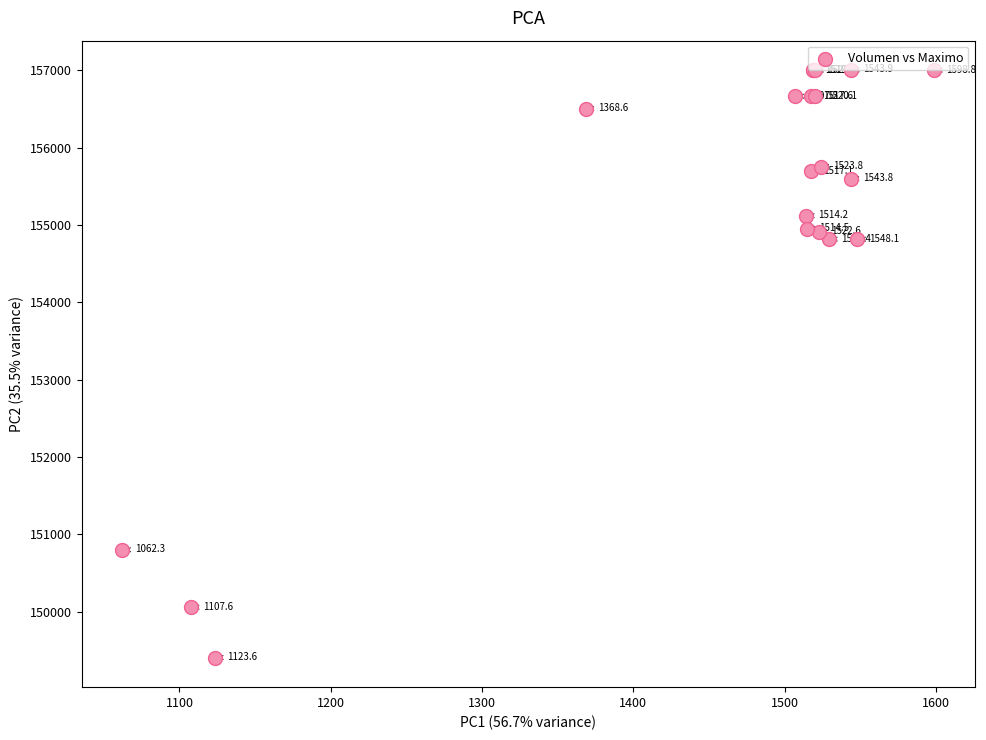

What Y value in the scatter plot is closest to 153203?

154815